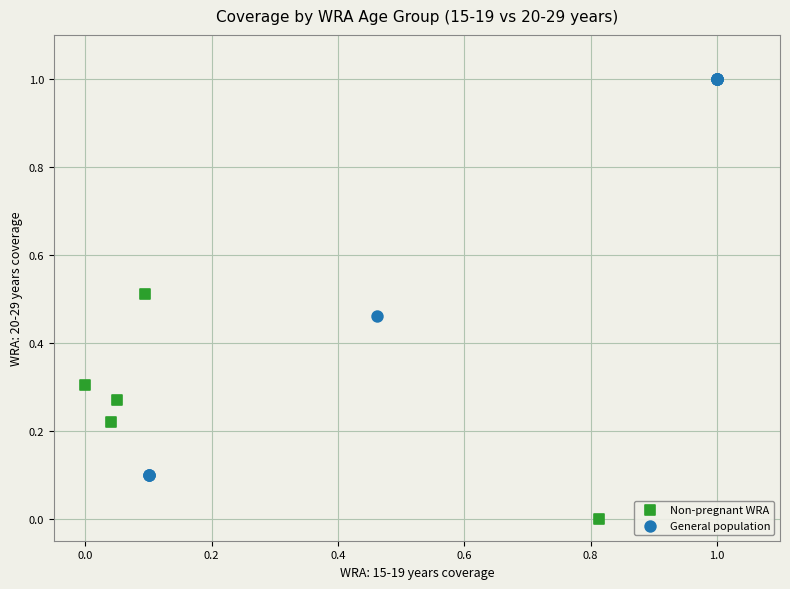

Which series has the largest Y range (max minus min)?

General population